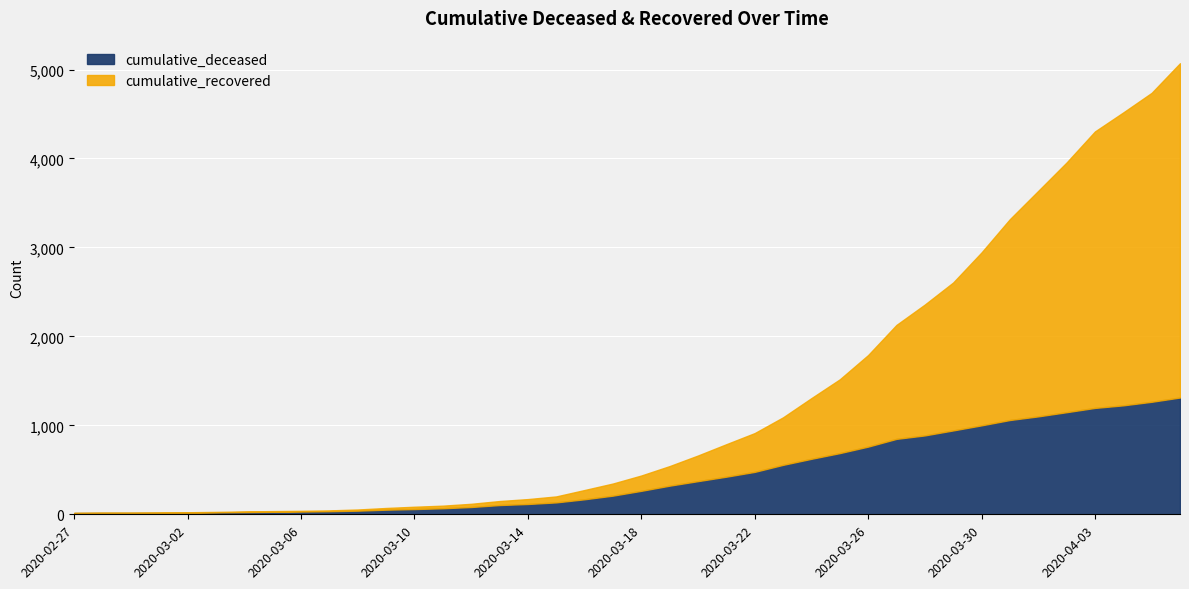

Rank the series by their average value, from lowest to highest.

cumulative_deceased, cumulative_recovered